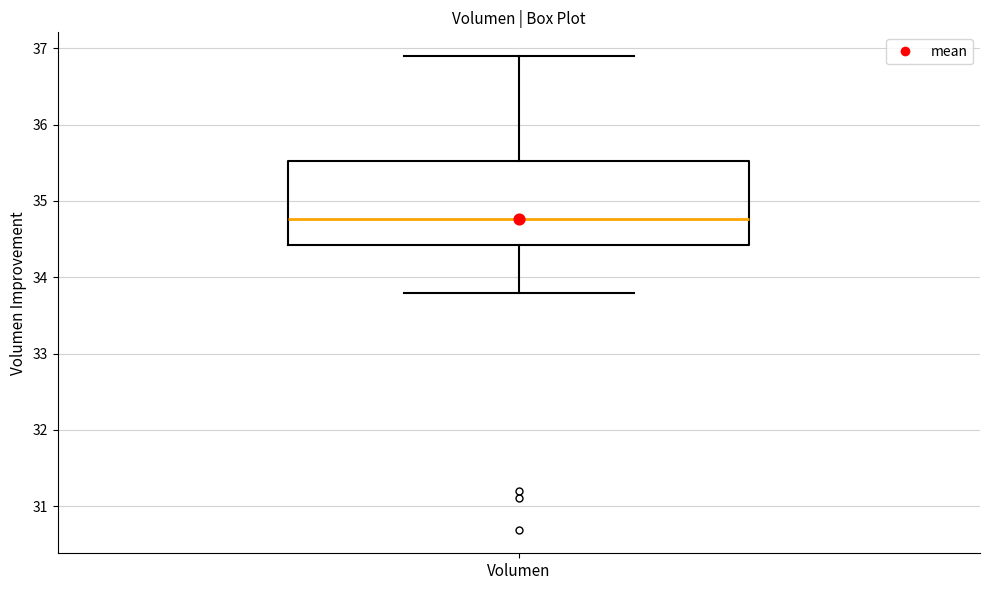

Read this box plot against the y-axis: the position of the median line, the range covered by the box, and the ends of both whiskers. The values are not printed on the chart, so give them approximately, as read against the axis.

median 34.8, box 34.4 to 35.5, whiskers 33.8 to 36.9